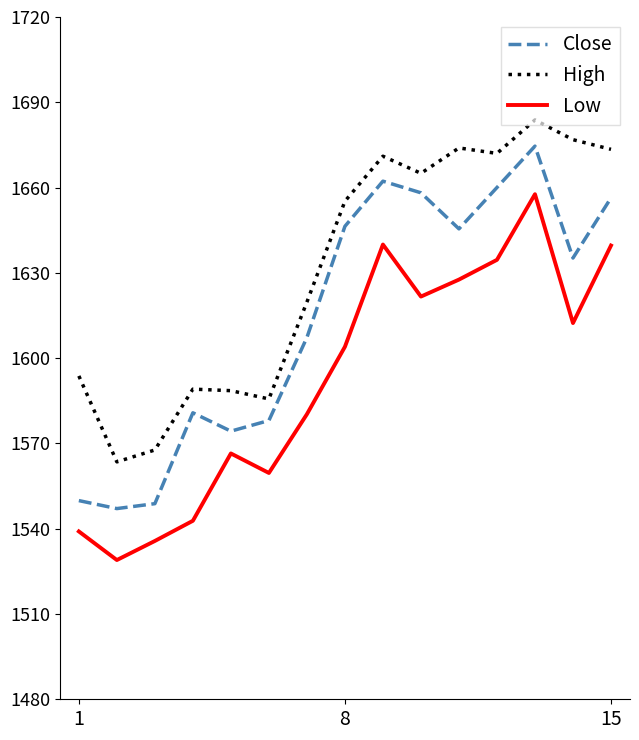

True or false: Close and High cross at least once.

False